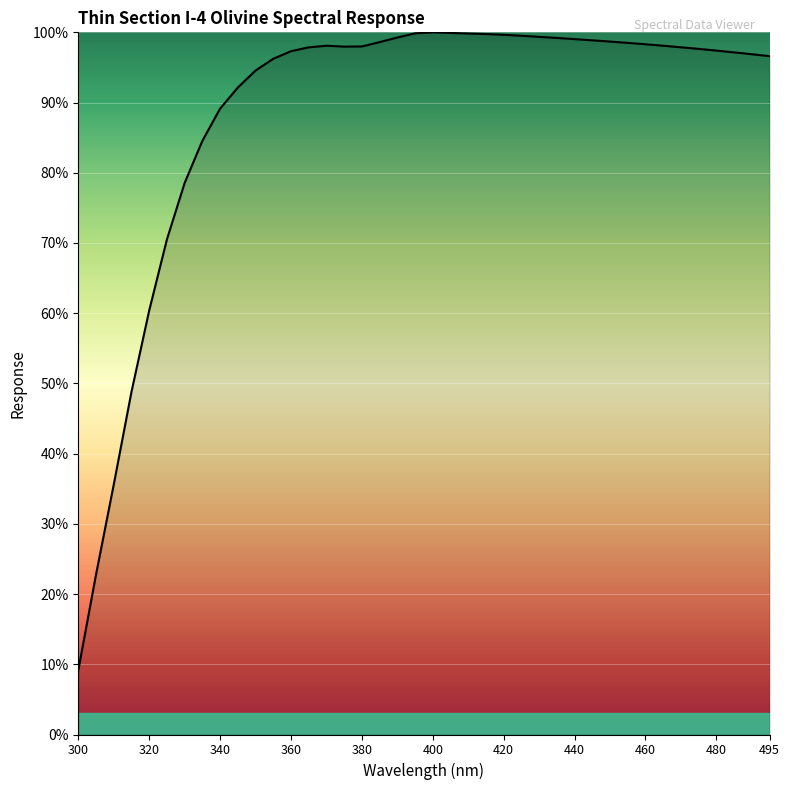

What is the maximum value shown in the chart?

100.0